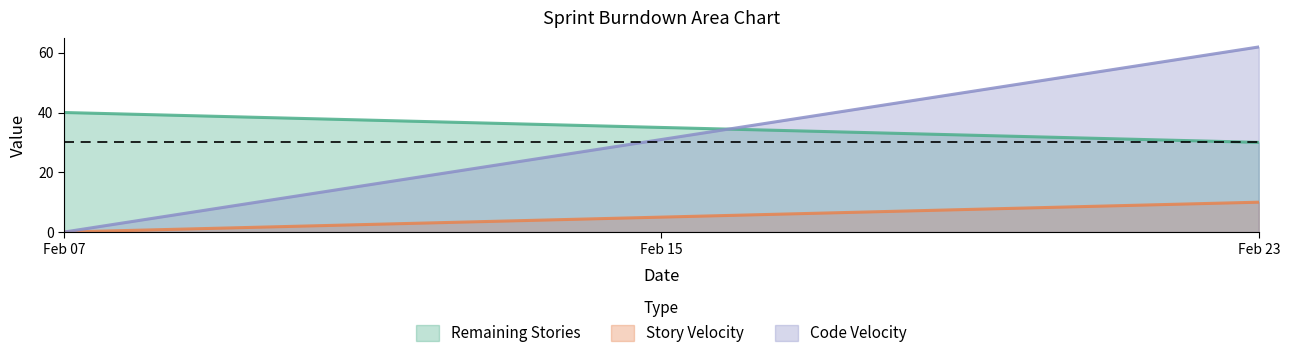

How many Story Velocity values are between 0 and 10?

2